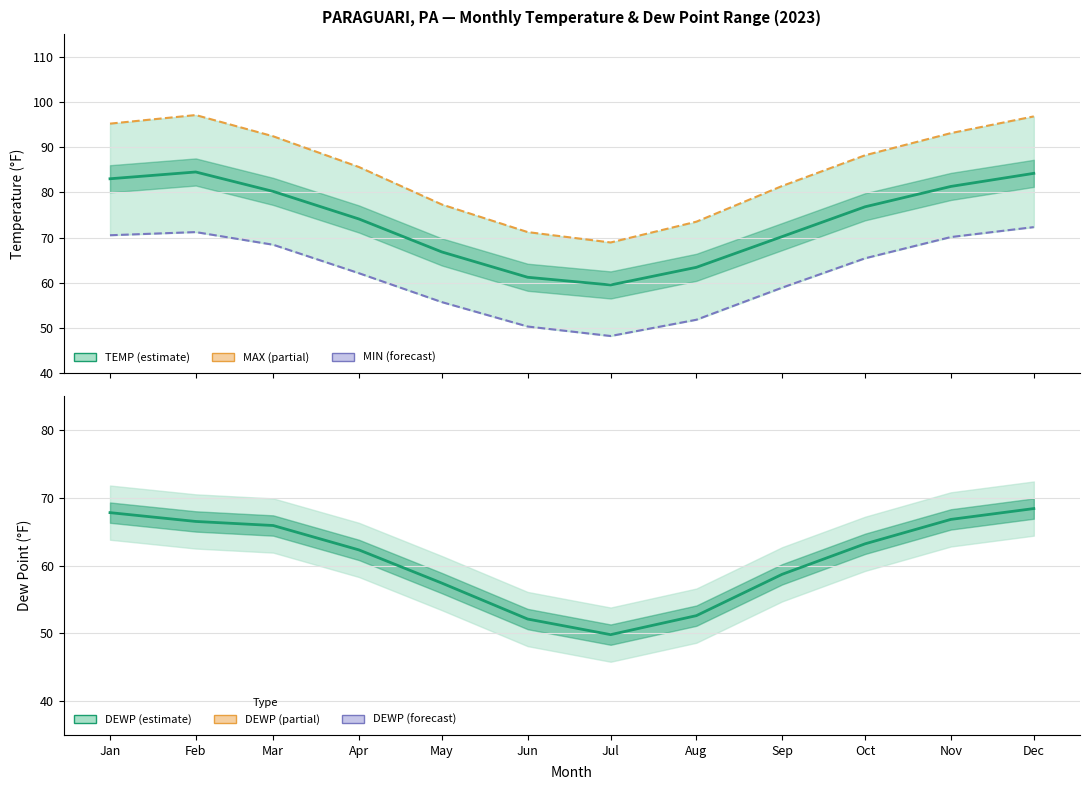

The value of MAX at Jul is 68.9. True or false?

True